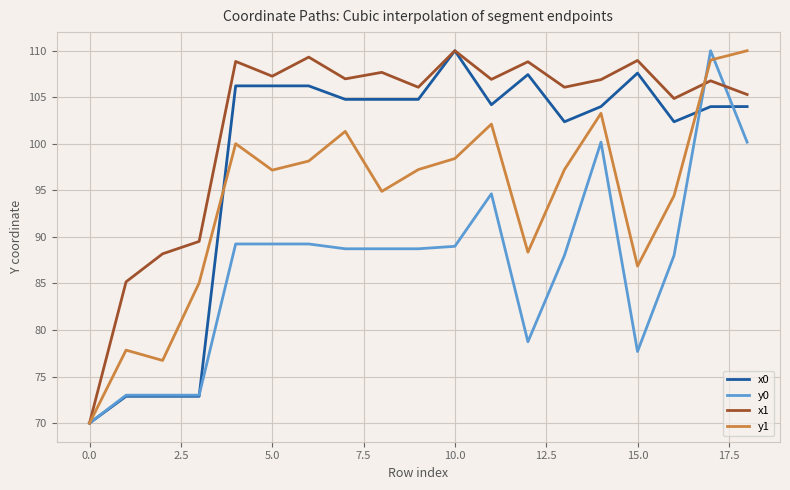

What is the highest value of the x1 series?

110.0